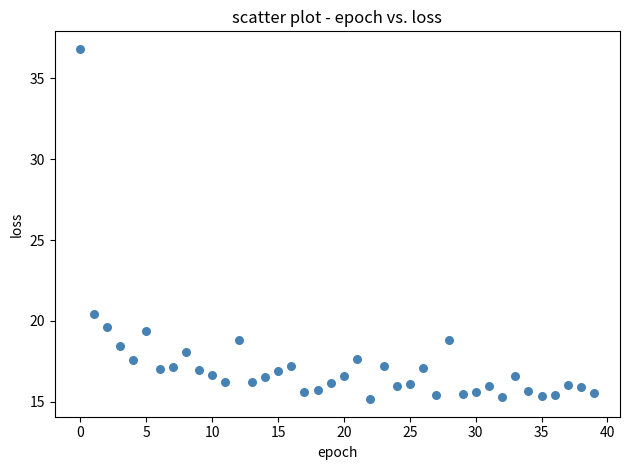

What is the range of Y values (max minus min)?

21.7